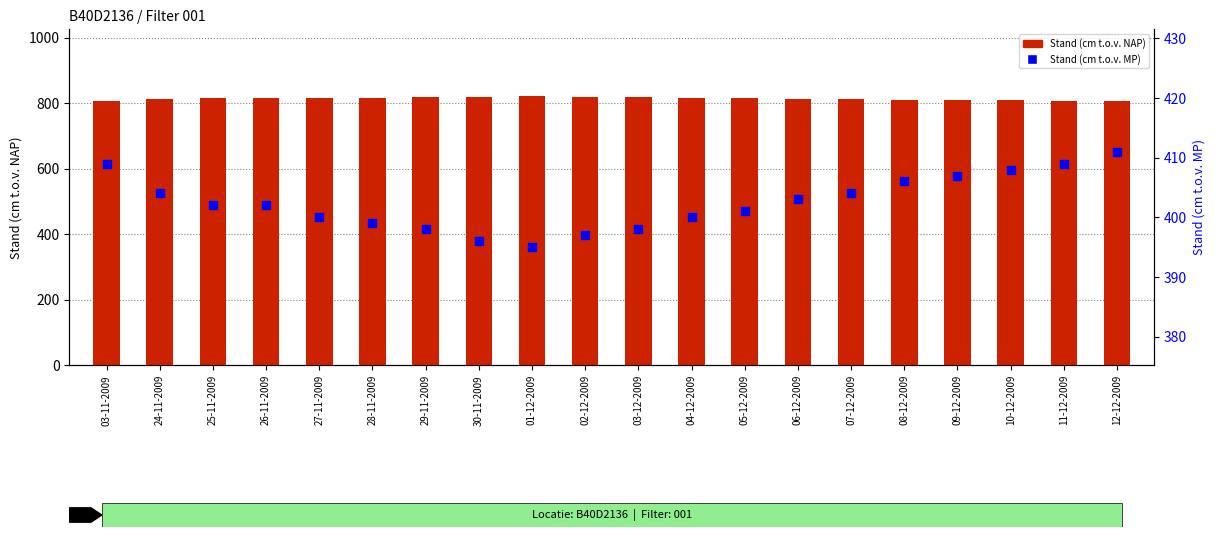

What is the sum of the Stand (cm t.o.v. NAP) values at 10-12-2009 and 08-12-2009?

1618